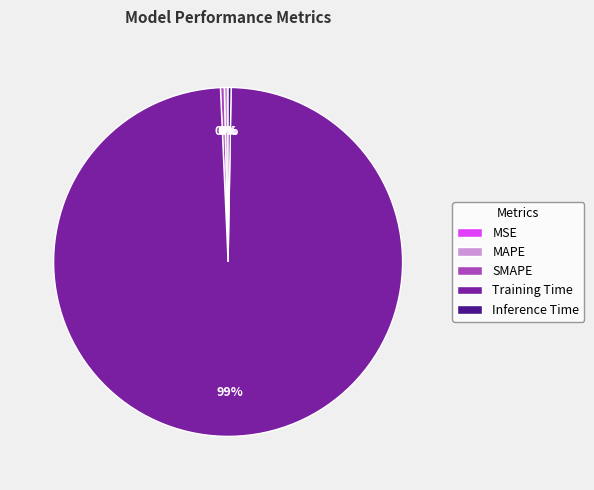

Combined, do SMAPE and MAPE account for over 50%?

No